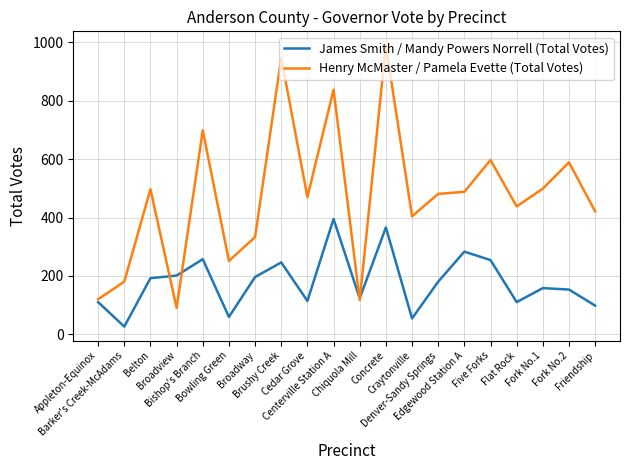

Which series has the widest spread of values?

Henry McMaster / Pamela Evette (Total Votes)